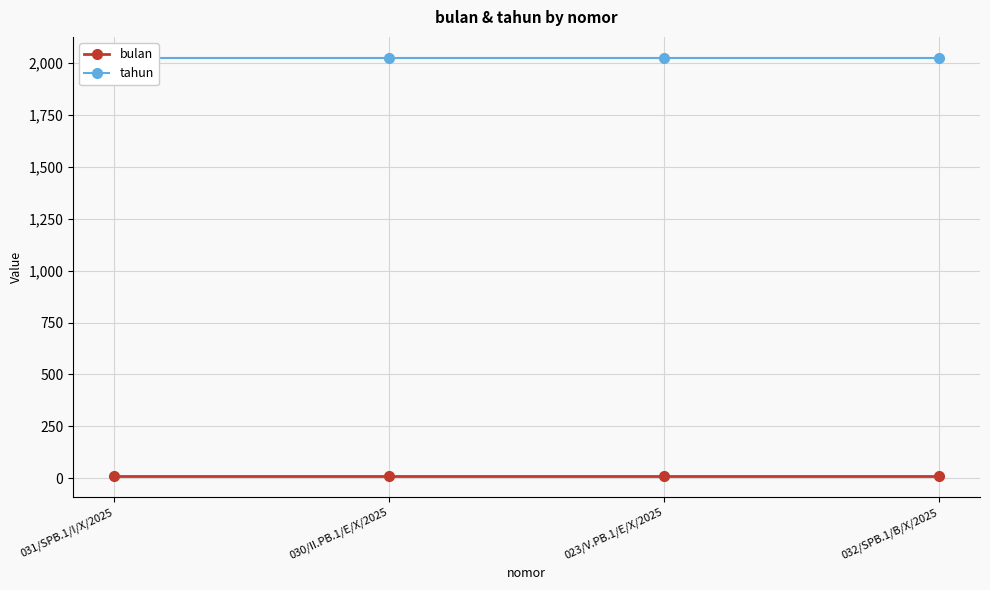

What is the average value of the tahun series?

2025